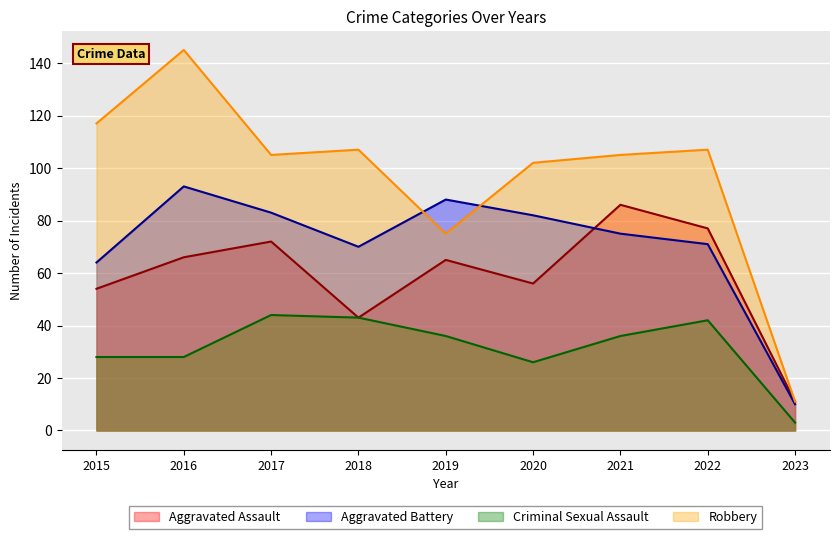

At which label does Aggravated Battery first exceed 75?

2016